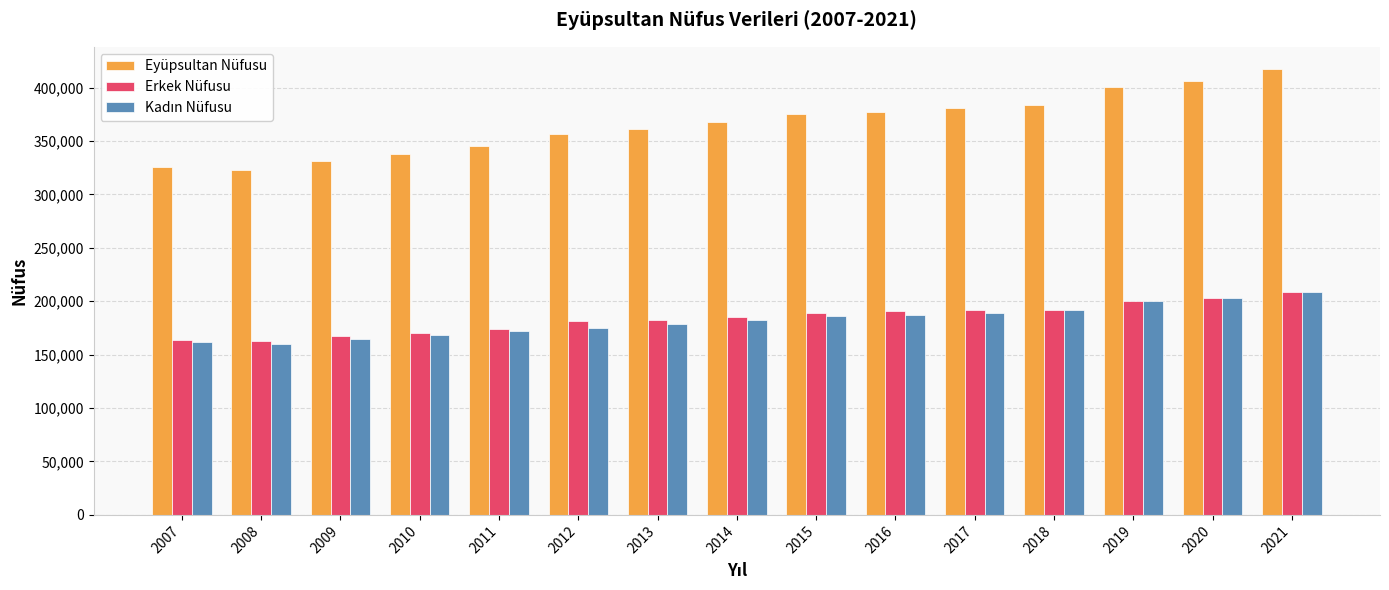

Between 2007 and 2018, which series saw the biggest shift?

Eyüpsultan Nüfusu